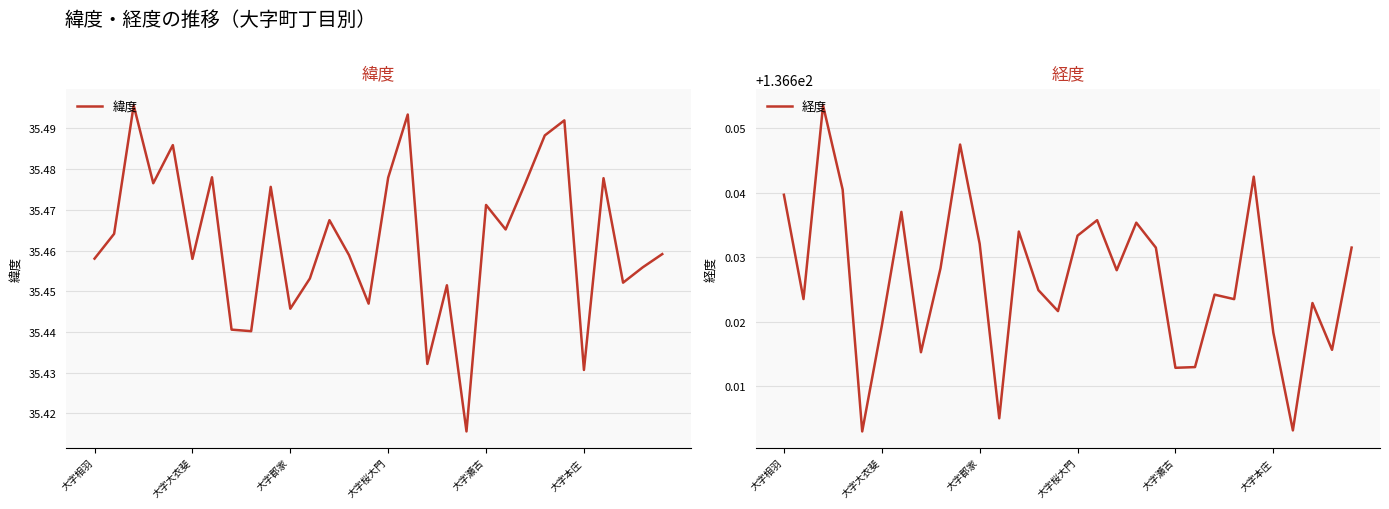

What is the value of the 経度 point at the 13th from the left?

136.6